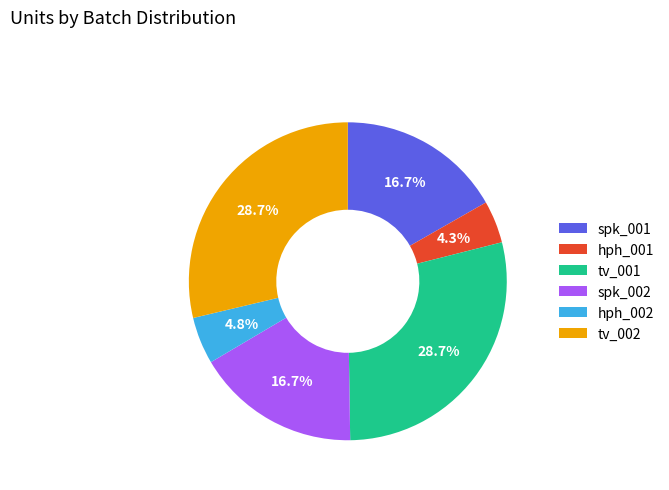

Is tv_002 the majority of the pie?

No